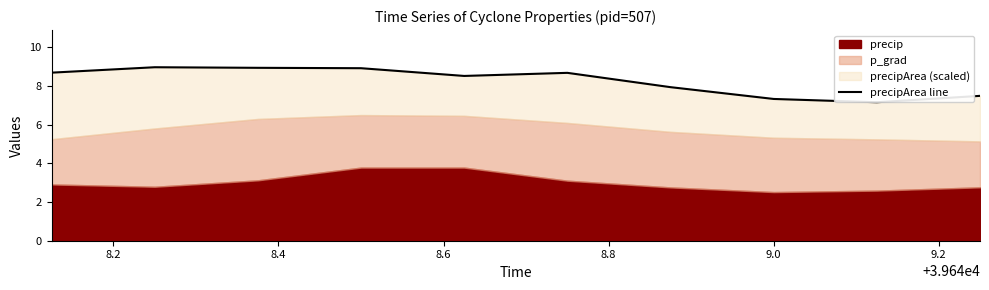

What is the value of the 10th point from the left?

7.5